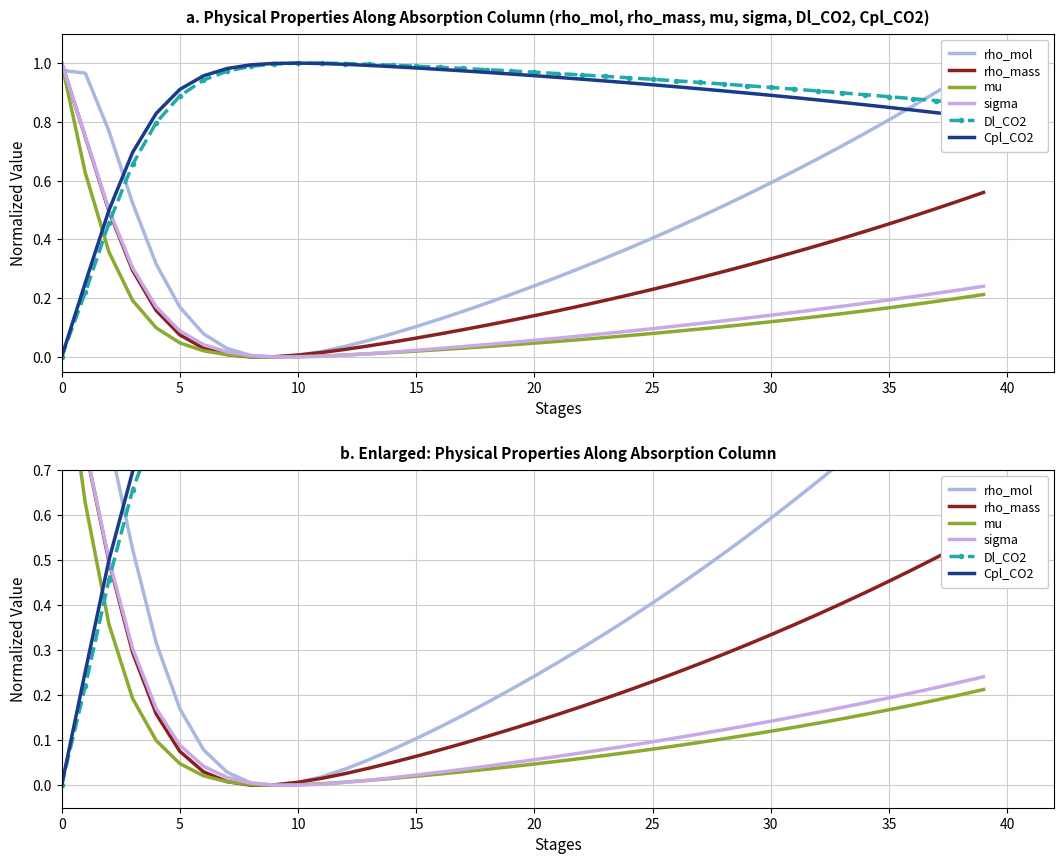

What is the sum of the rho_mass values at 27 and 28?

0.6